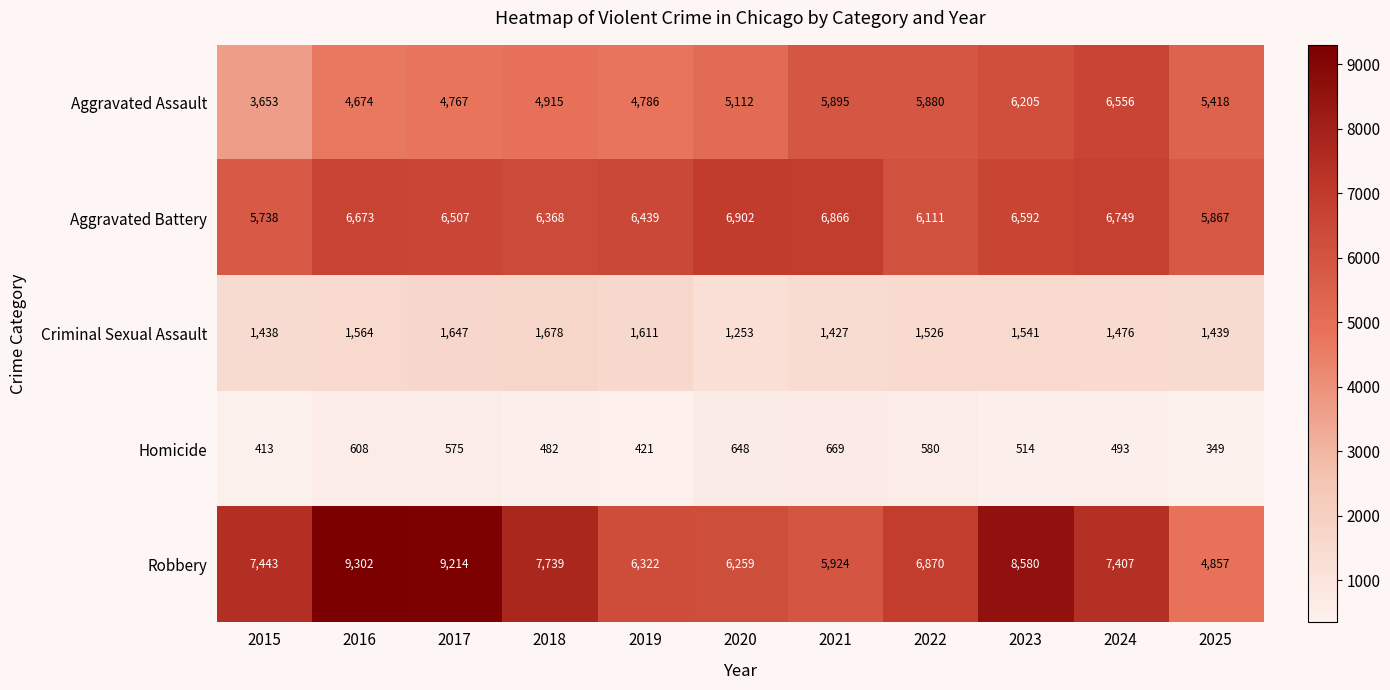

What is the smallest value displayed?

349